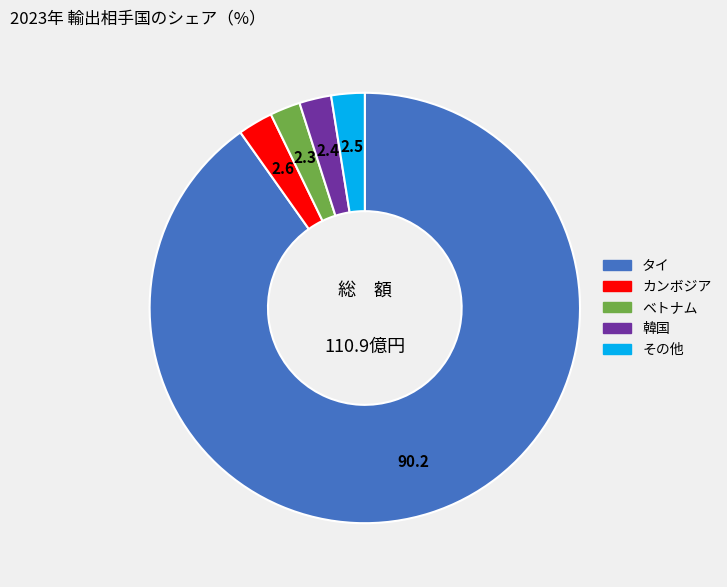

Is there any slice that represents more than half of the pie?

Yes